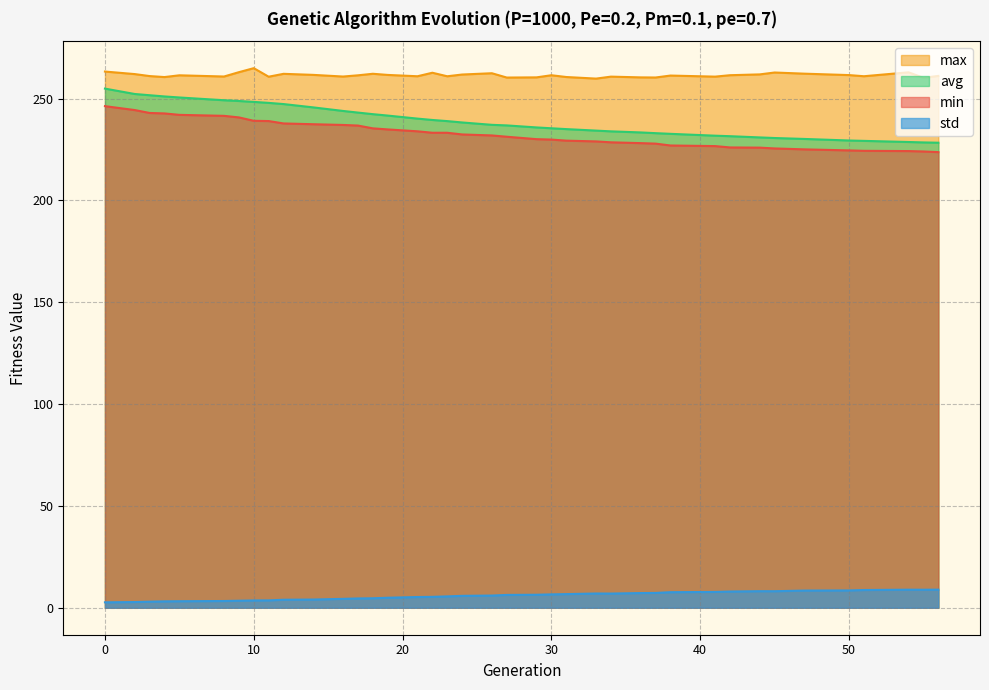

The value of std at 3 is 2.0. True or false?

False